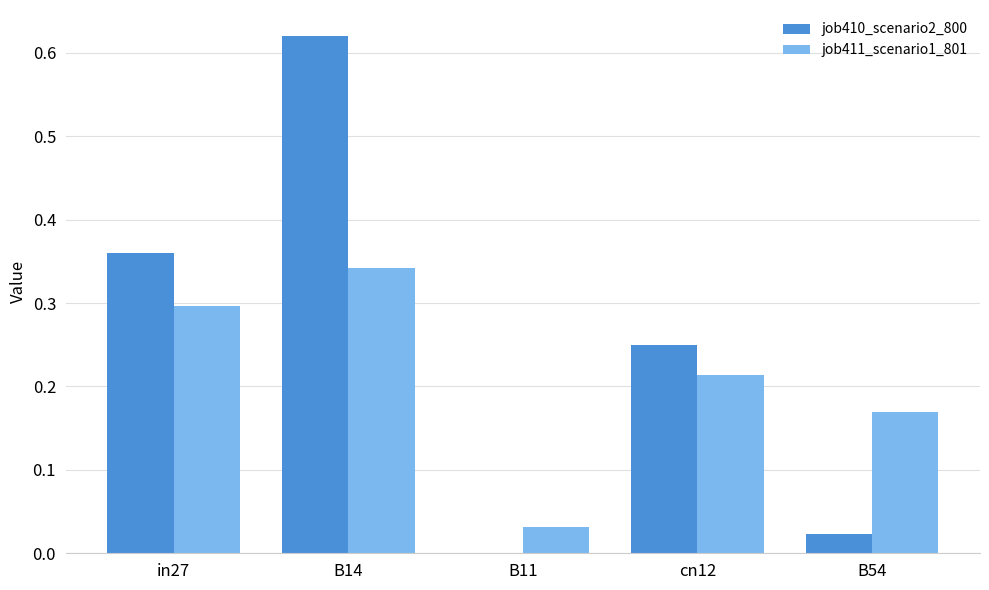

What are all the series names shown in the legend?

job410_scenario2_800, job411_scenario1_801